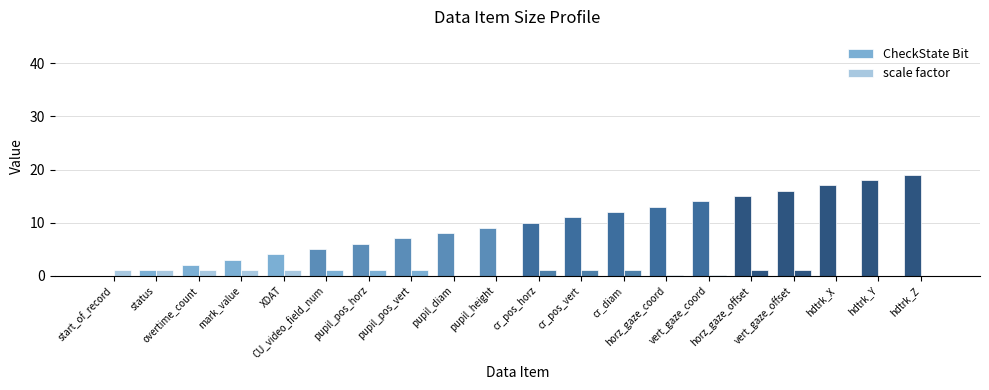

At how many categories does at least one series exceed 18?

1